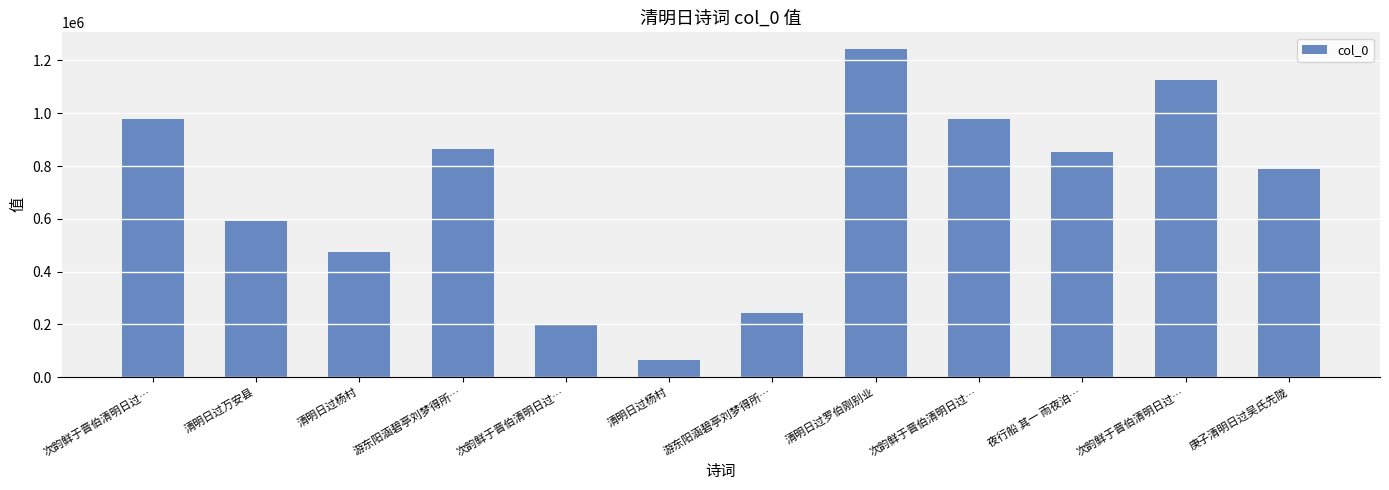

Is it true that the value at 次韵鲜于晋伯清明日过… is 199915?

True